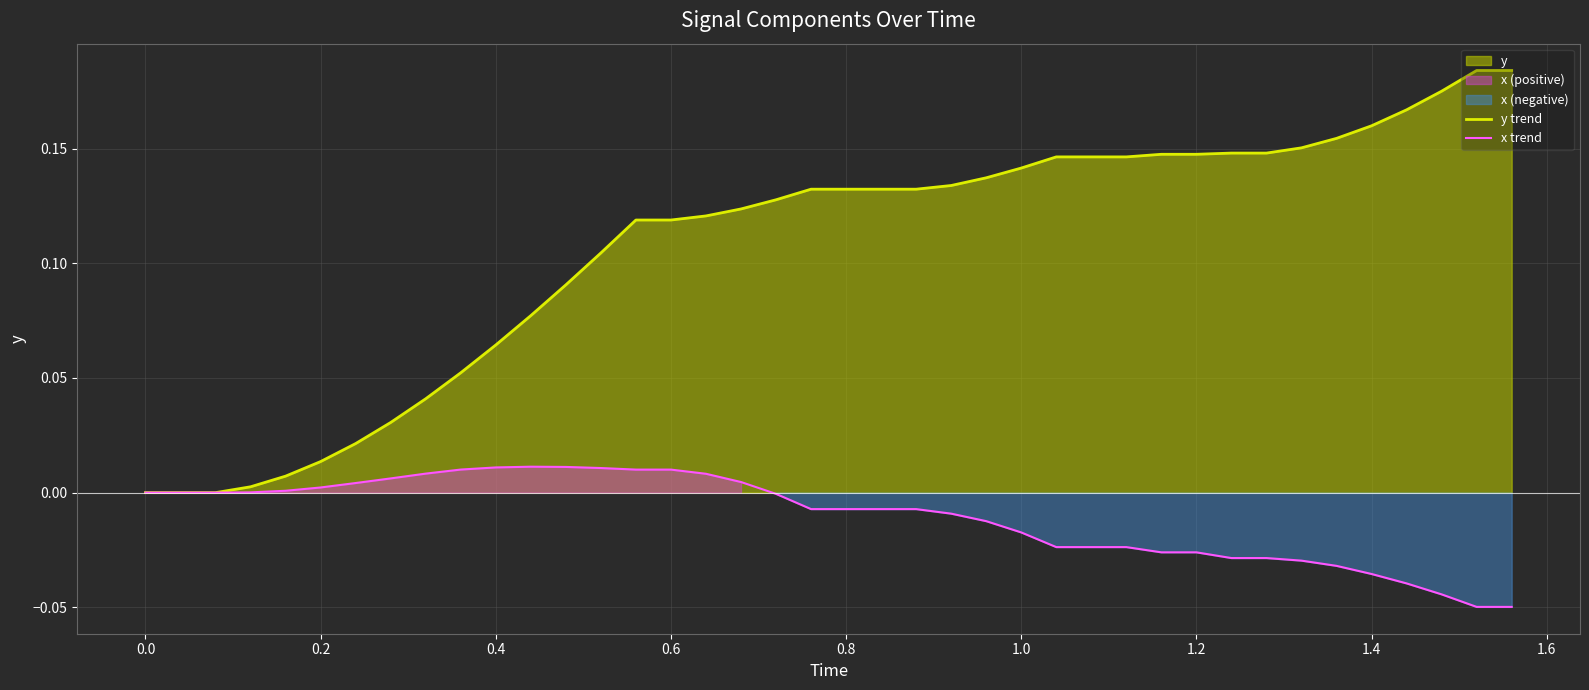

What is the difference between the maximum and minimum values in the y trend series?

0.2